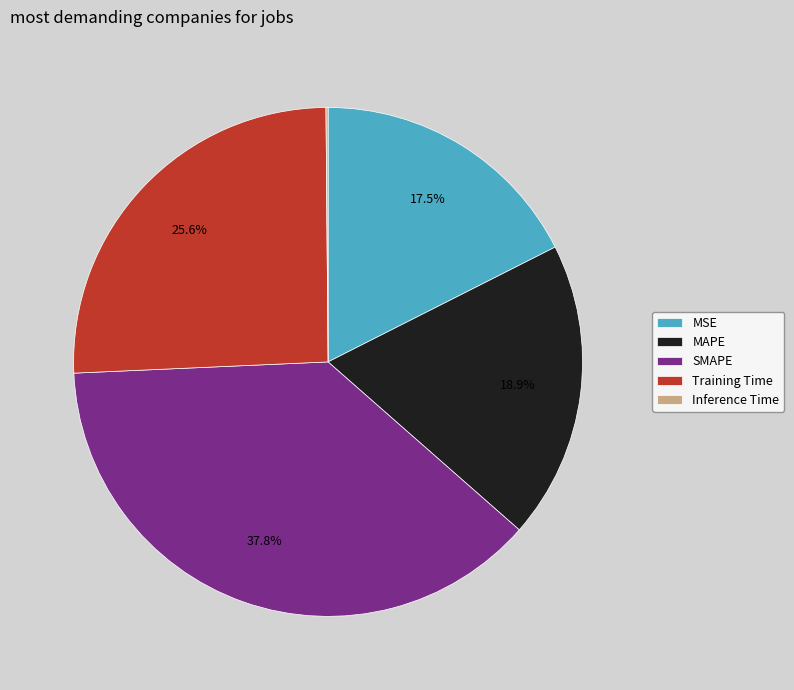

To the nearest percent, what is the average slice percentage?

20%